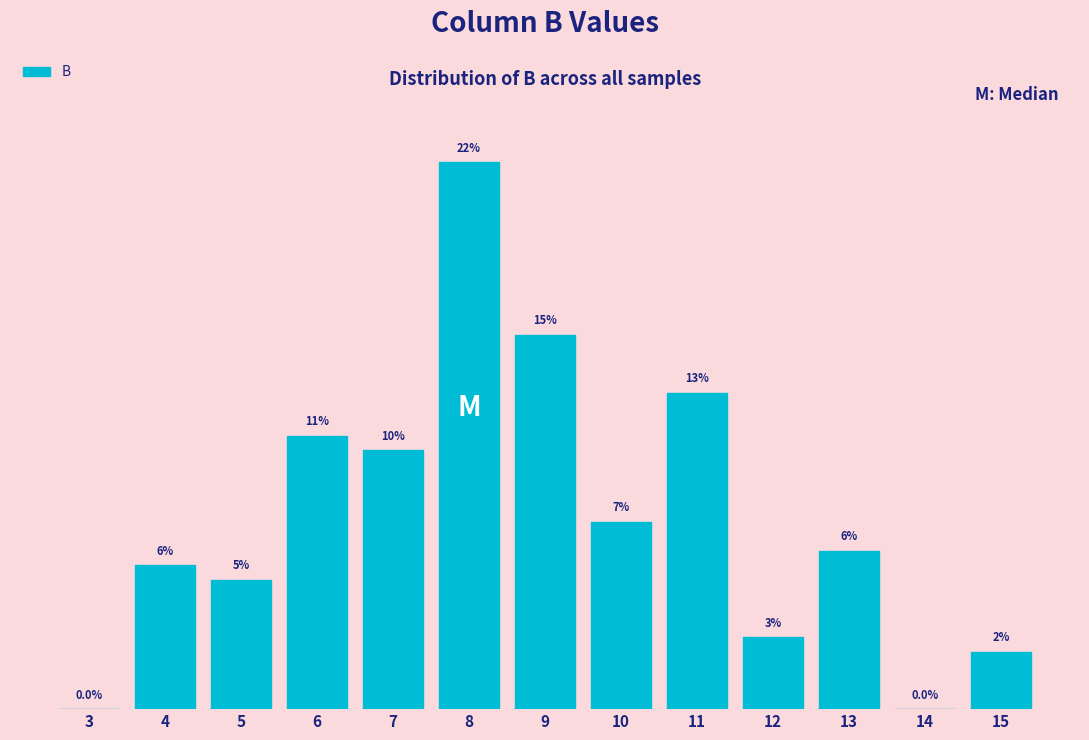

Are the bars horizontal?

No